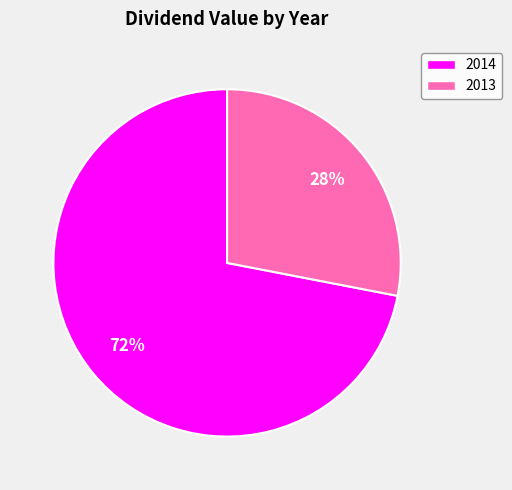

To the nearest percent, what is the difference between the 2014 and 2013 slice percentages?

44%